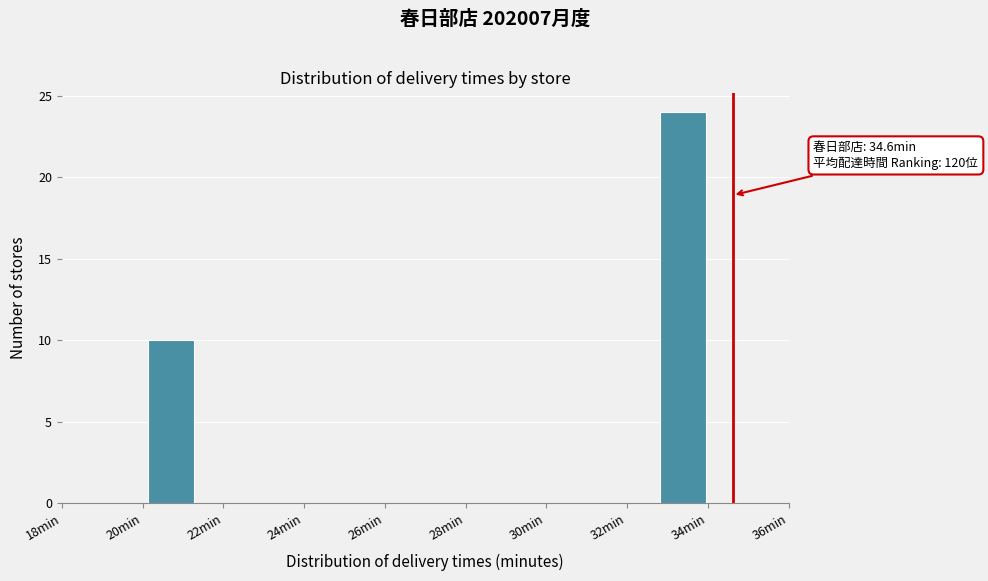

Over which range of the x-axis is the bar tallest?

32.8 to 34.0